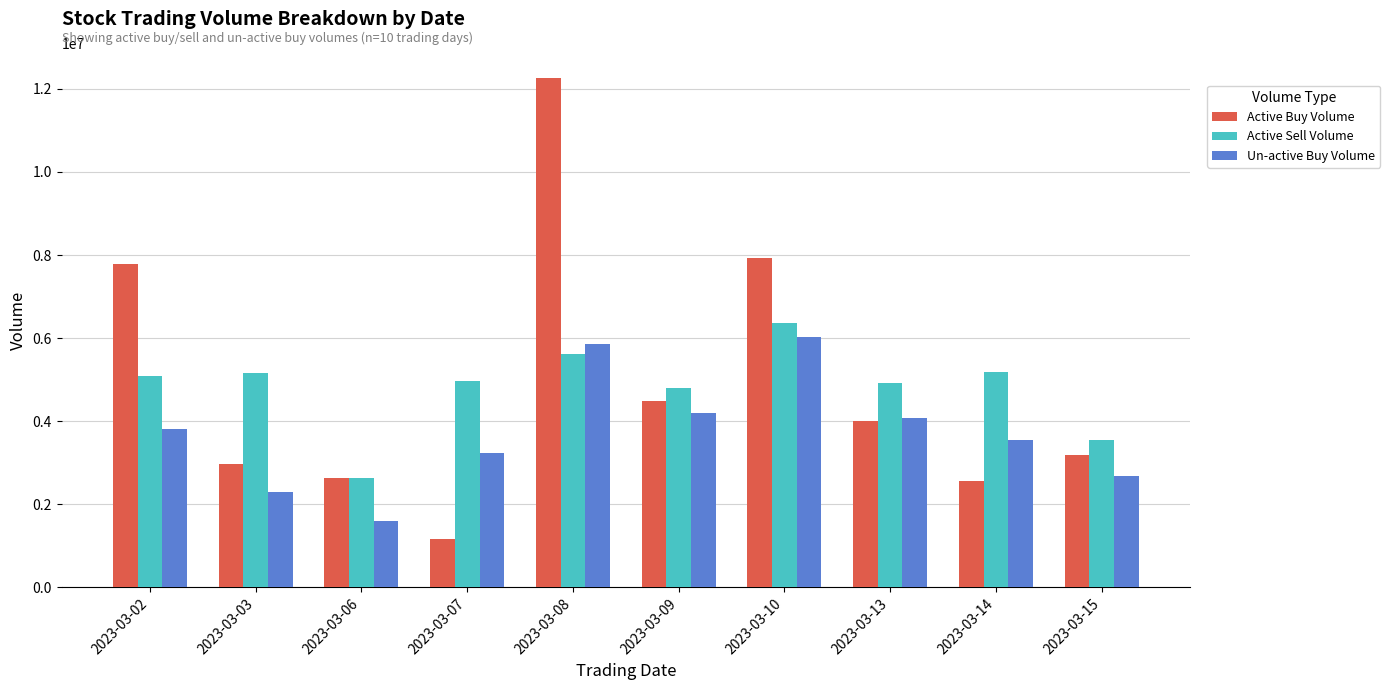

Is the value of Active Buy Volume at 2023-03-13 greater than the value of Active Sell Volume at 2023-03-07?

No